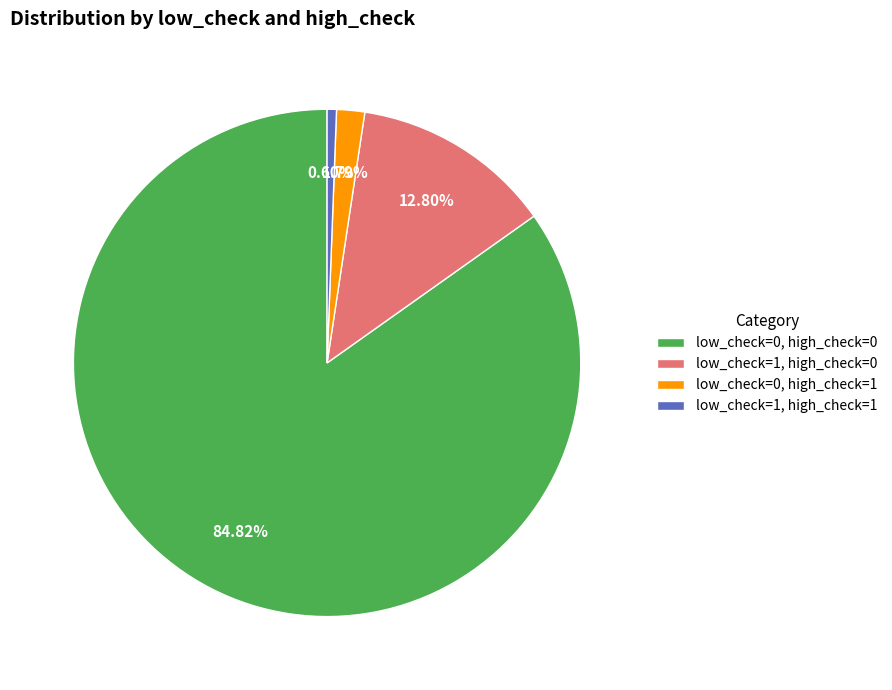

To the nearest percent, what is the difference between the low_check=1, high_check=0 and low_check=1, high_check=1 slice percentages?

12%